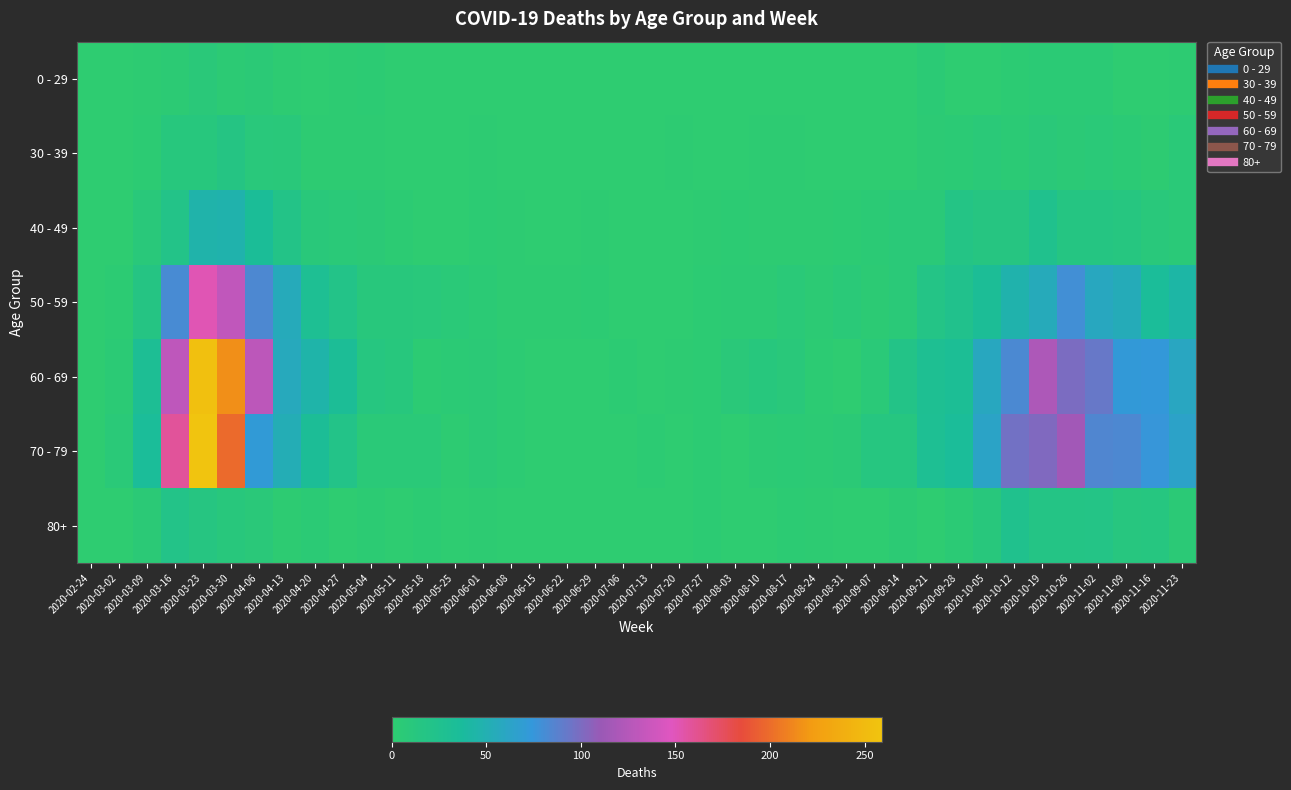

How many series are shown in this chart?

7